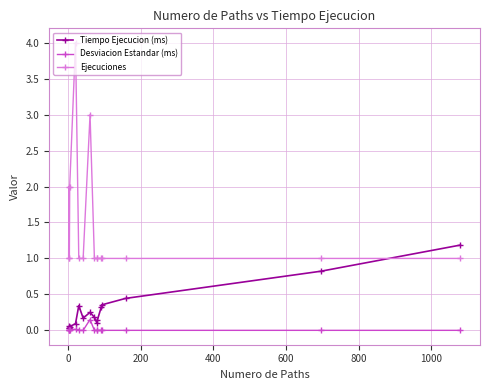

How many lines are shown in the chart?

3